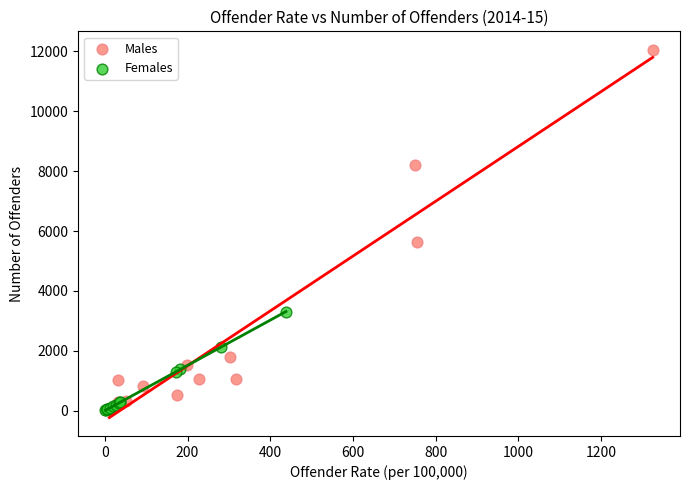

Which series has the largest Y range (max minus min)?

Males